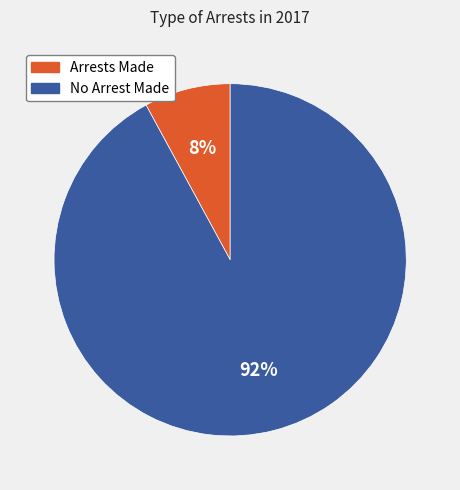

Is there a majority slice in this chart?

Yes